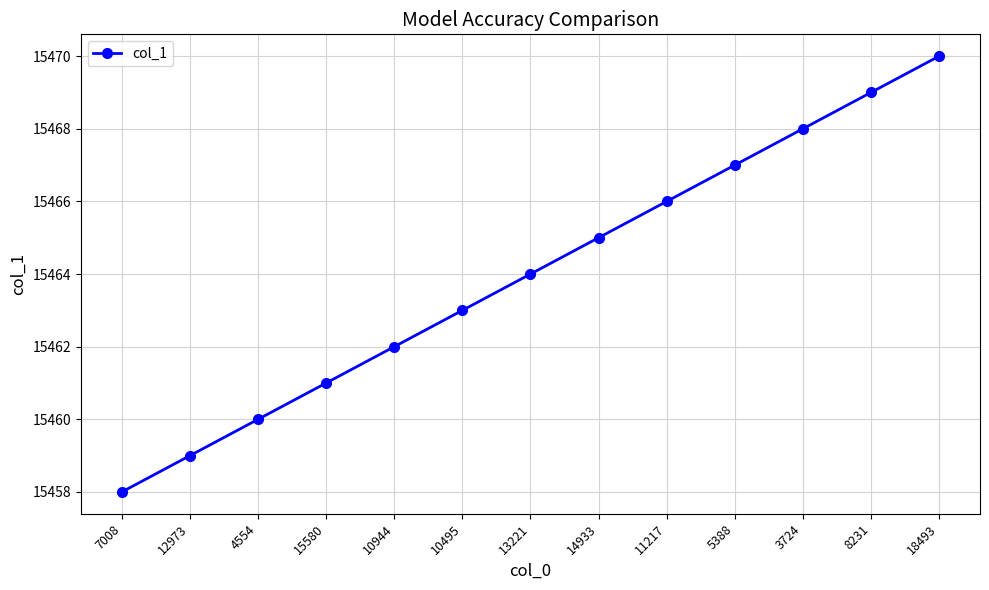

What value does the data have at 10495, to the nearest 10?

15460